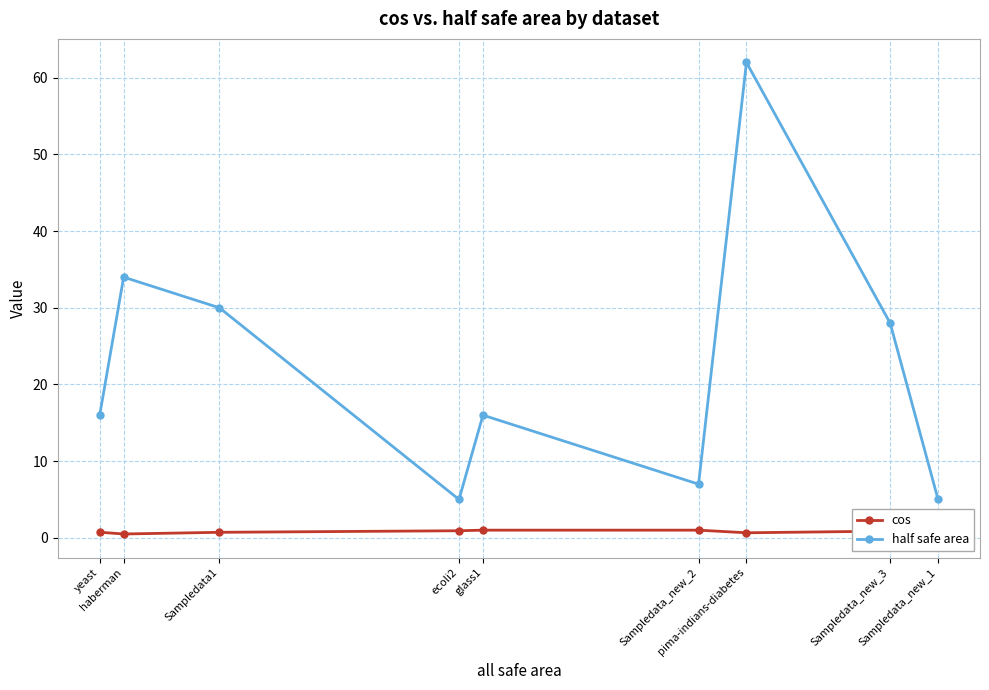

Which category has the highest value in the half safe area series?

pima-indians-diabetes